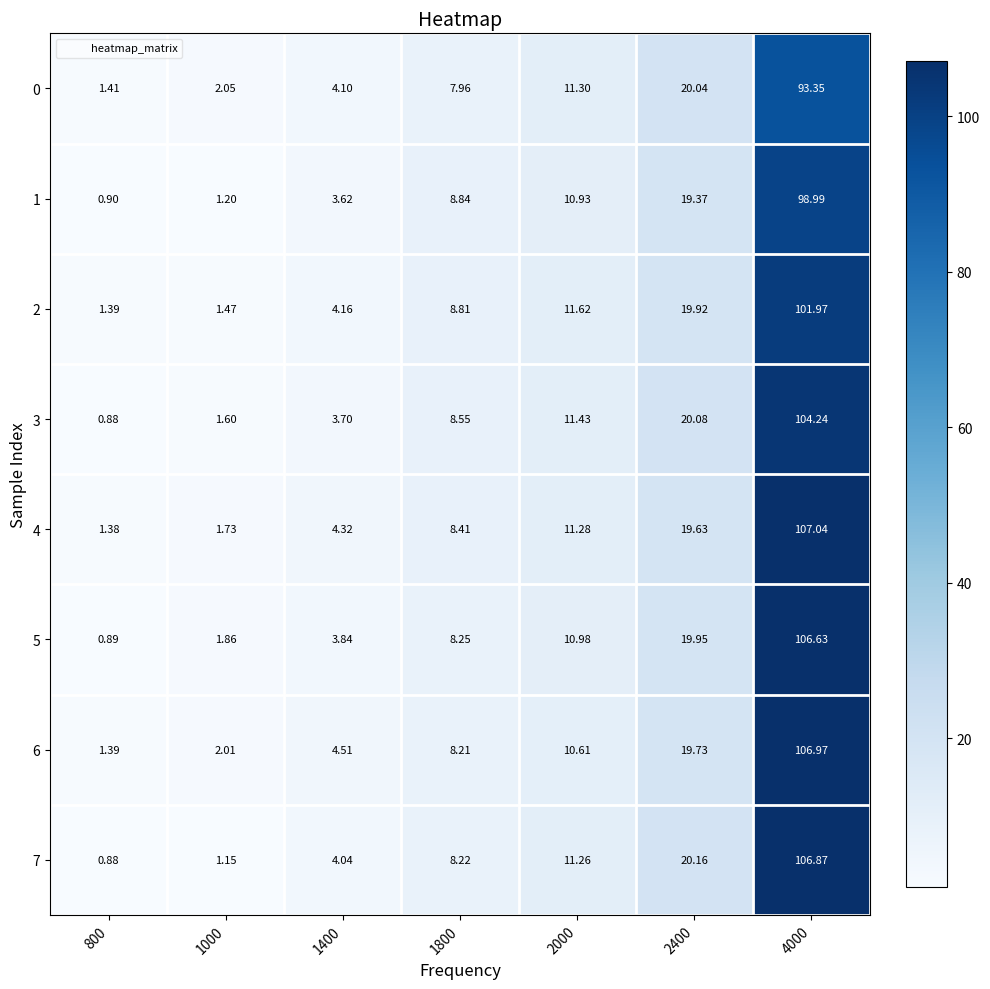

At which category is the sum across all series the highest?

4000